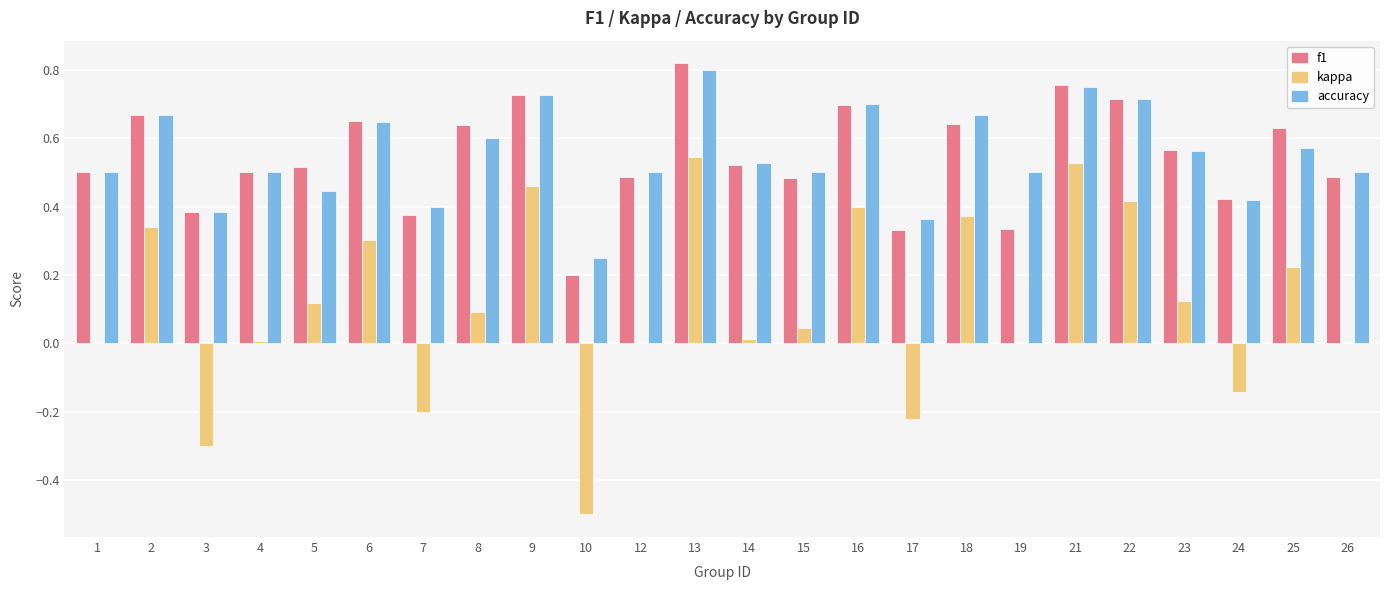

What is the total value across all series at 5?

1.1